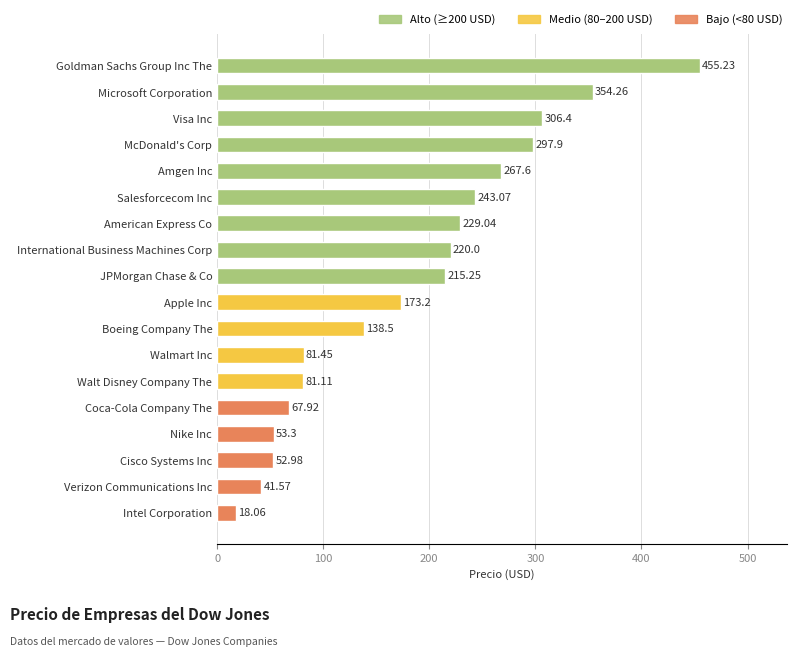

Which label corresponds to the smallest value in the chart?

Intel Corporation